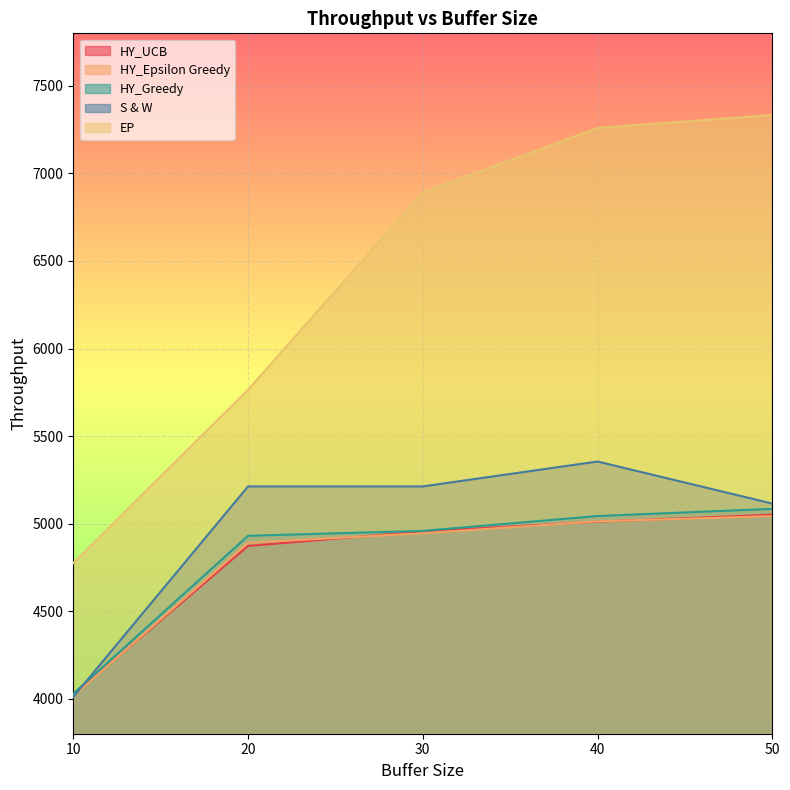

At how many categories does at least one series exceed 7330?

1